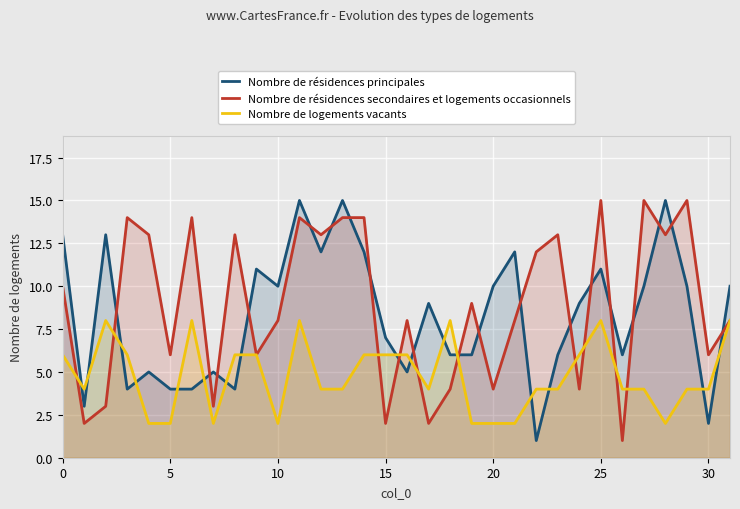

What is the total value across all series at 20?

16